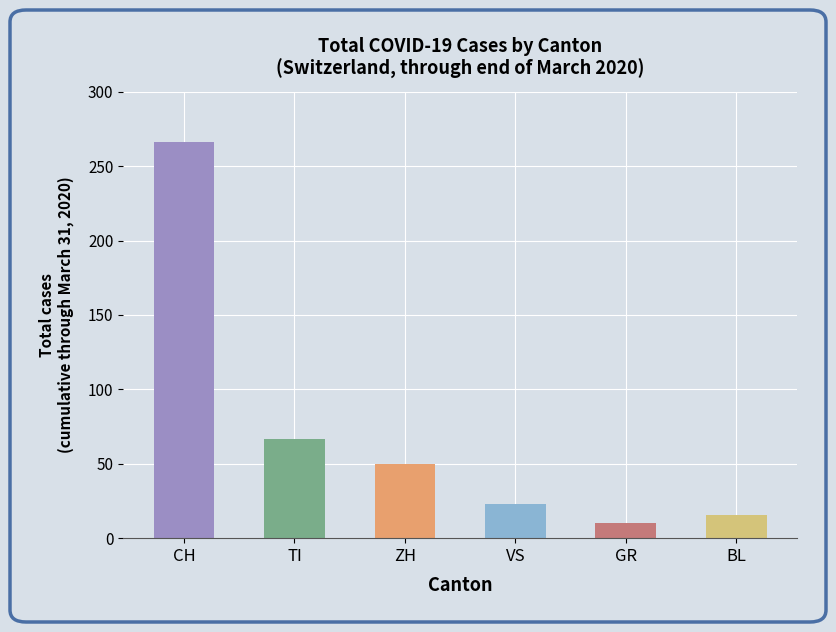

List the labels in order of value, smallest first.

GR, BL, VS, ZH, TI, CH